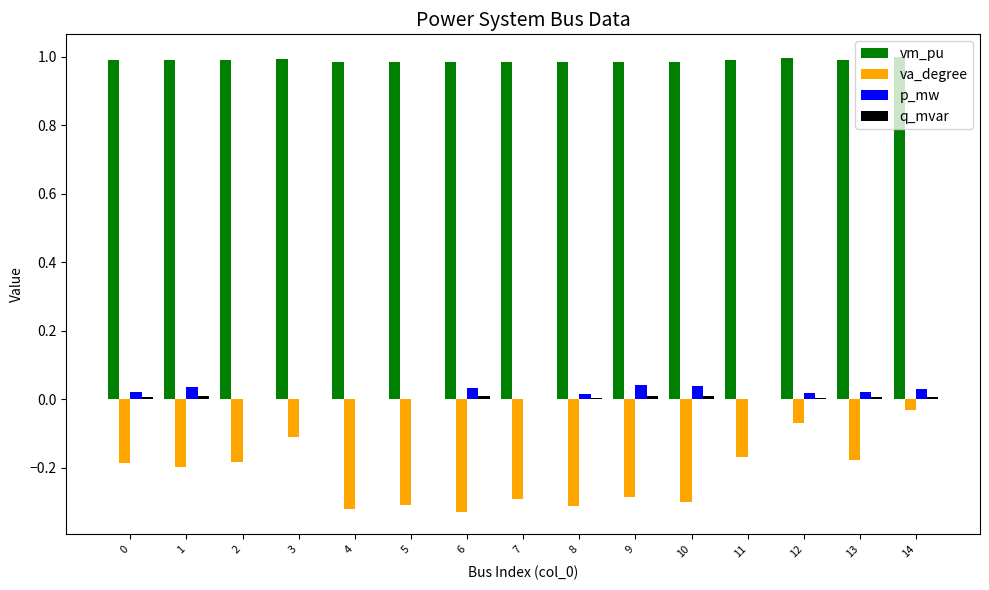

The va_degree series shows -0.1 at 3. True or false?

True